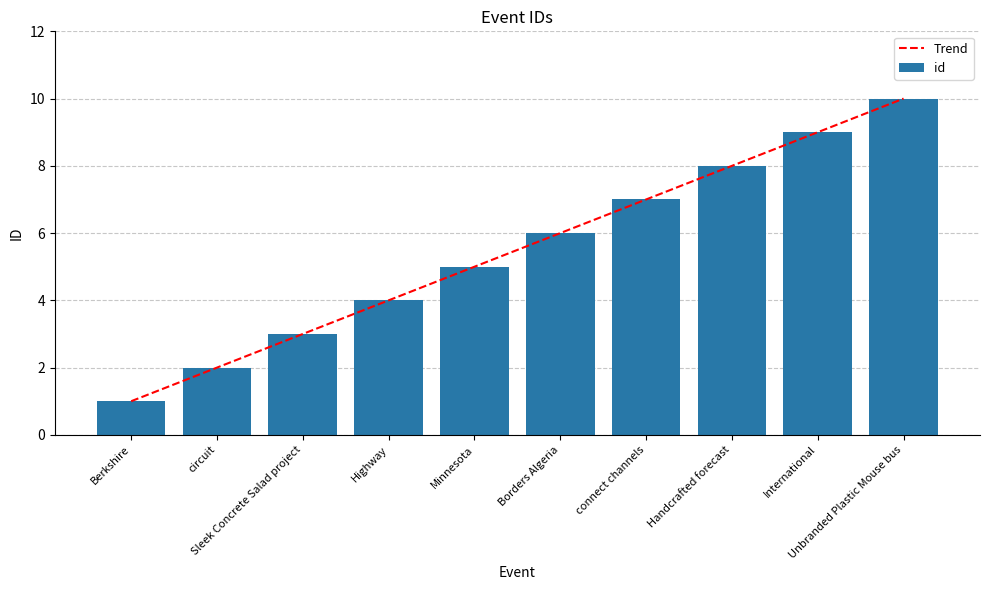

What is the total value across all series at Sleek Concrete Salad project?

6.0